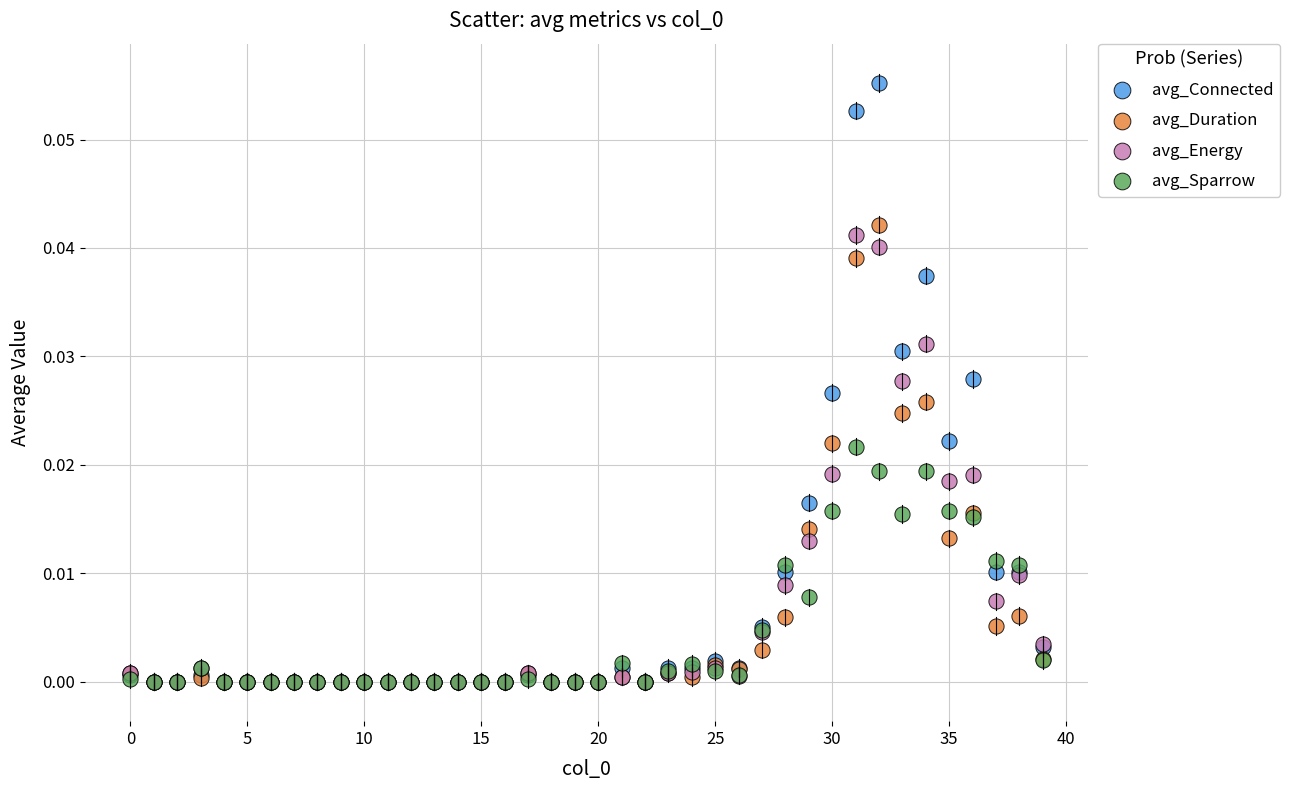

Which series has the largest Y range (max minus min)?

avg_Connected